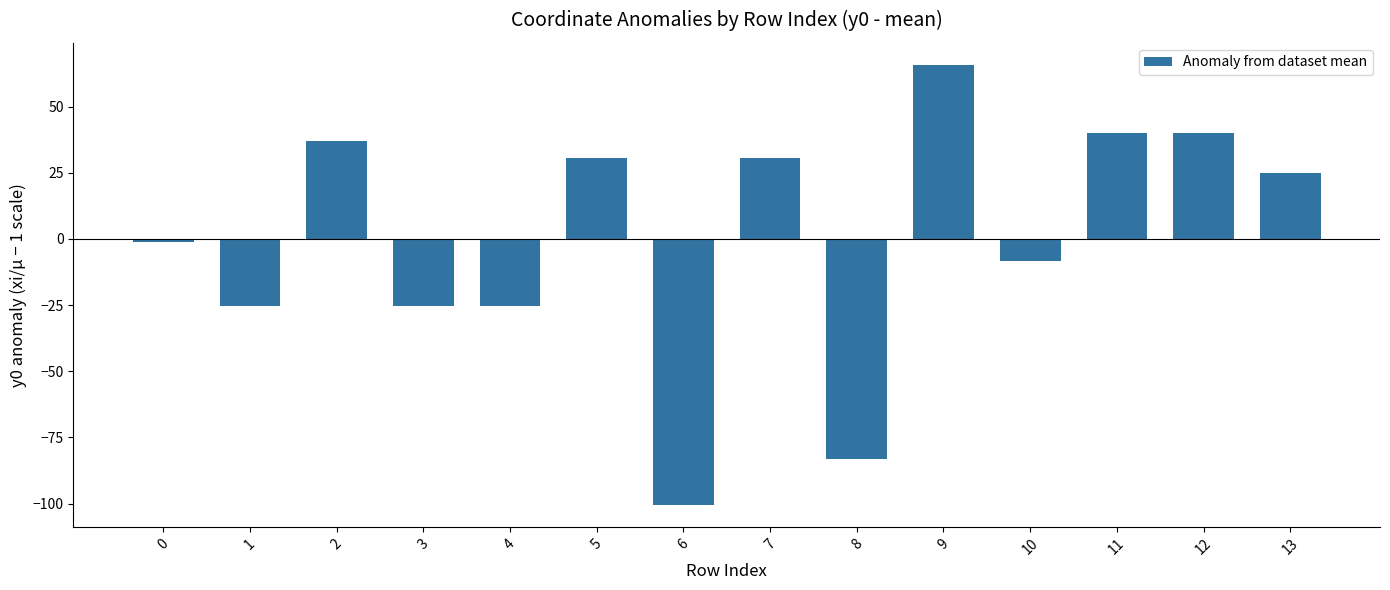

Reading left to right, what are all the values shown in this chart?

-1.2	-25.4	37.0	-25.4	-25.4	30.8	-100.5	30.8	-83.3	65.8	-8.2	40.1	40.1	24.8